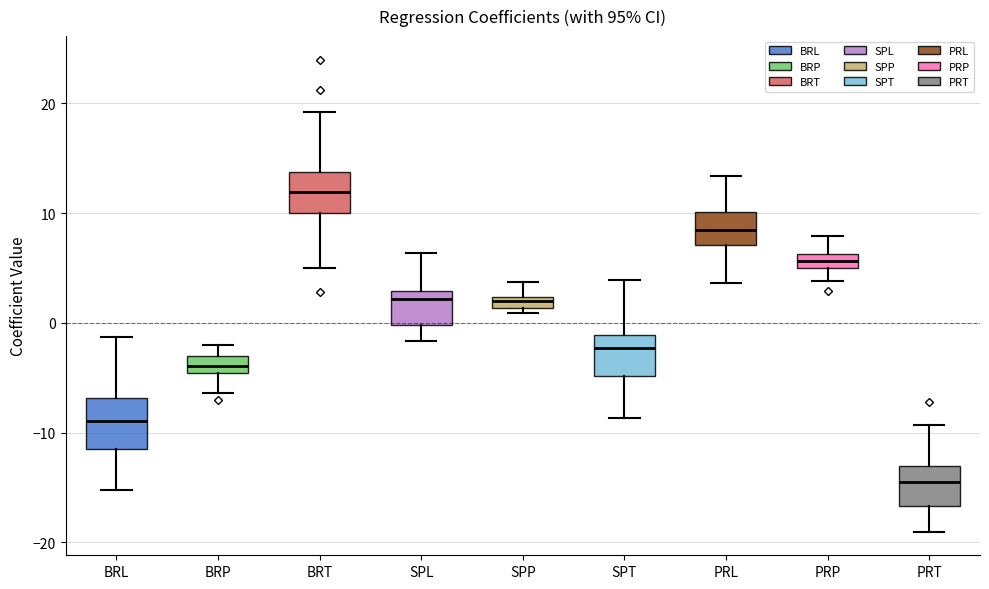

Where is the upper edge of the box for BRT on the y-axis? The values are not printed on the chart, so give them approximately, as read against the axis.

14